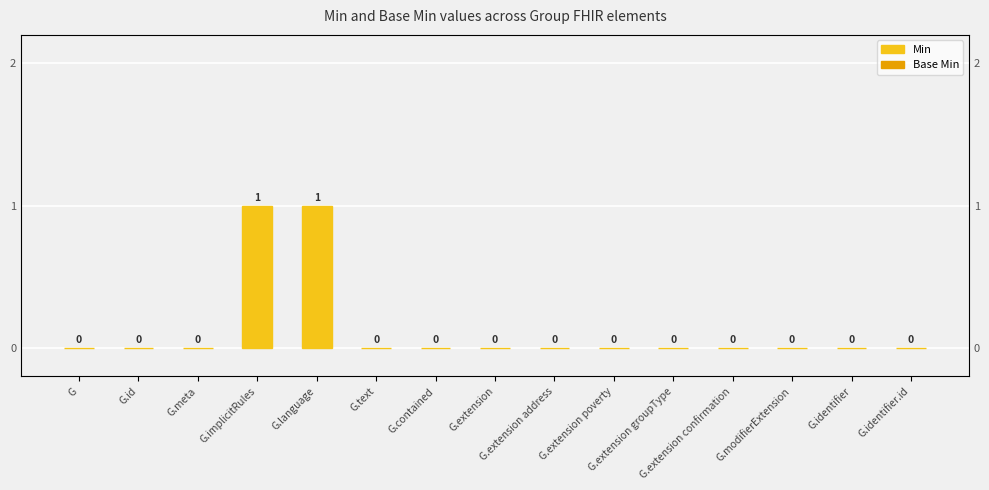

Reading left to right, list all the values displayed in this chart.

Min: 0	0	0	1	1	0	0	0	0	0	0	0	0	0	0
Base Min: 0	0	0	0	0	0	0	0	0	0	0	0	0	0	0